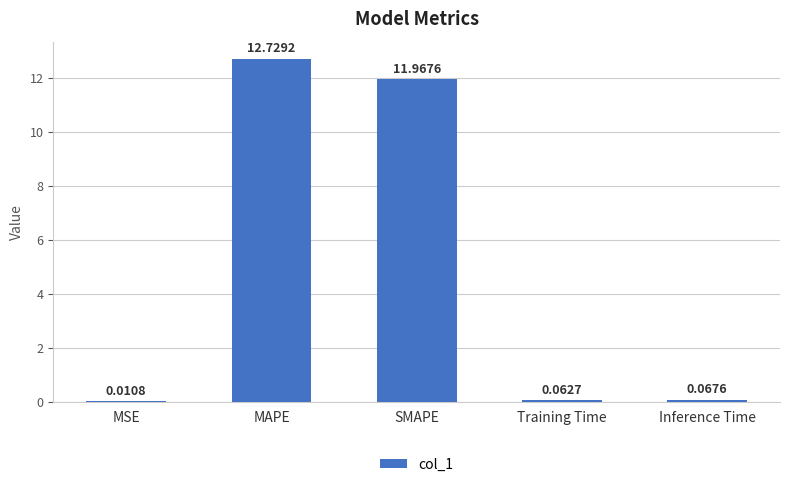

What is the change in value from MSE to Inference Time?

+0.1